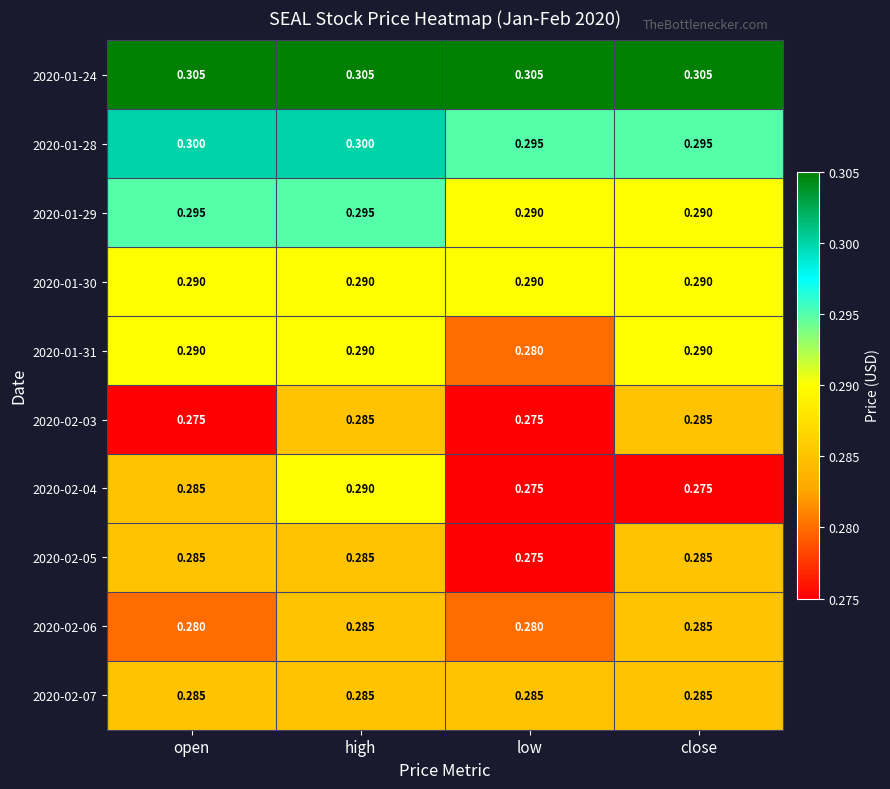

Which series has the largest range (max minus min)?

2020-02-04